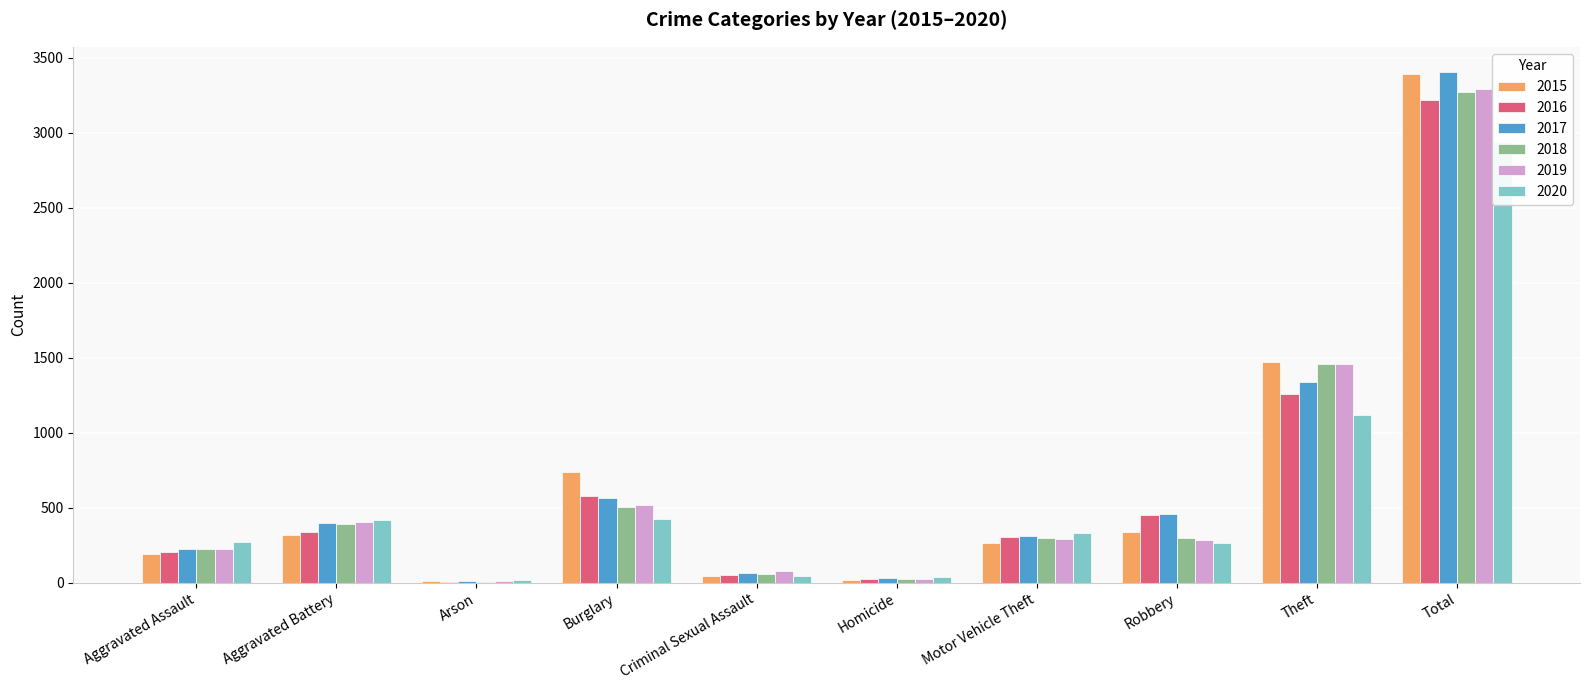

How many bars are there in total?

60